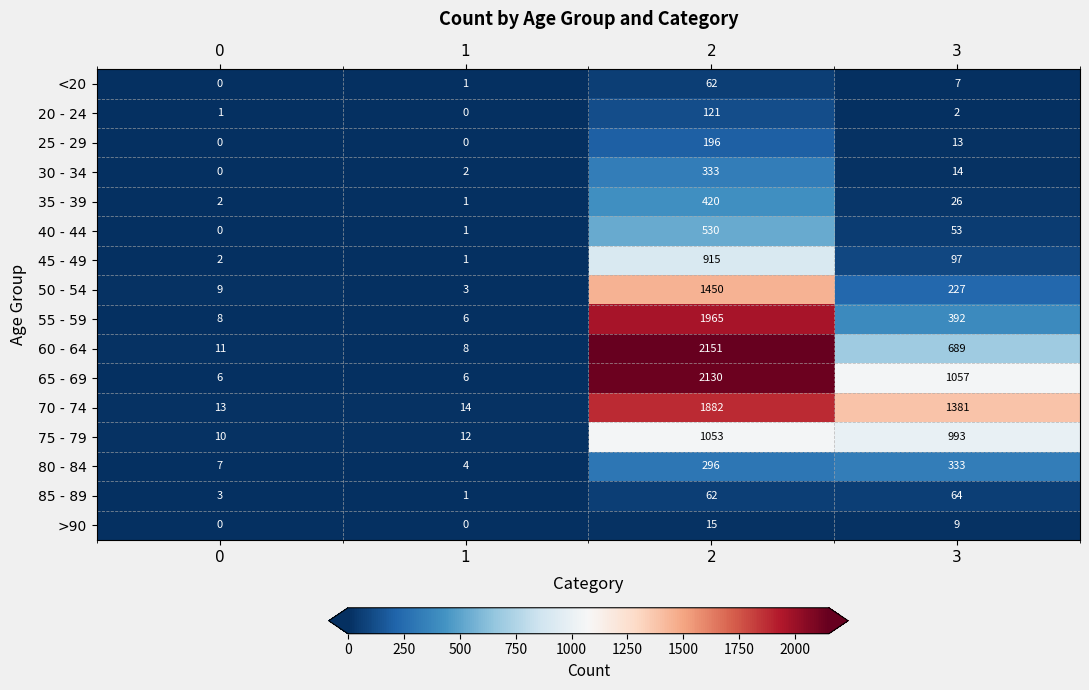

List the labels in order of 45 - 49 value, smallest first.

1, 0, 3, 2